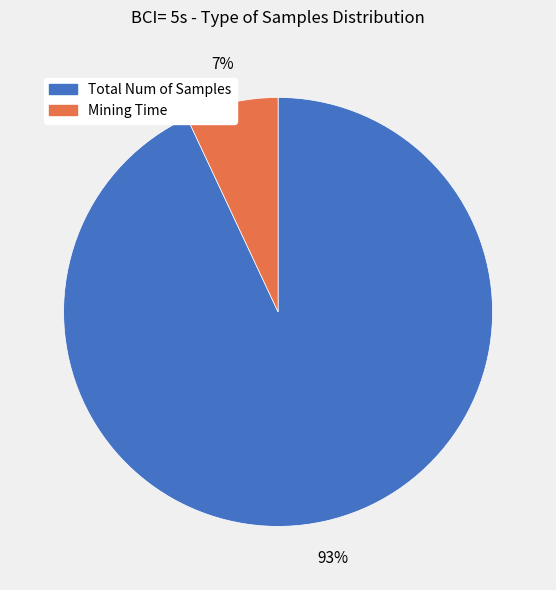

Combined, do Total Num of Samples and Mining Time account for over 50%?

Yes